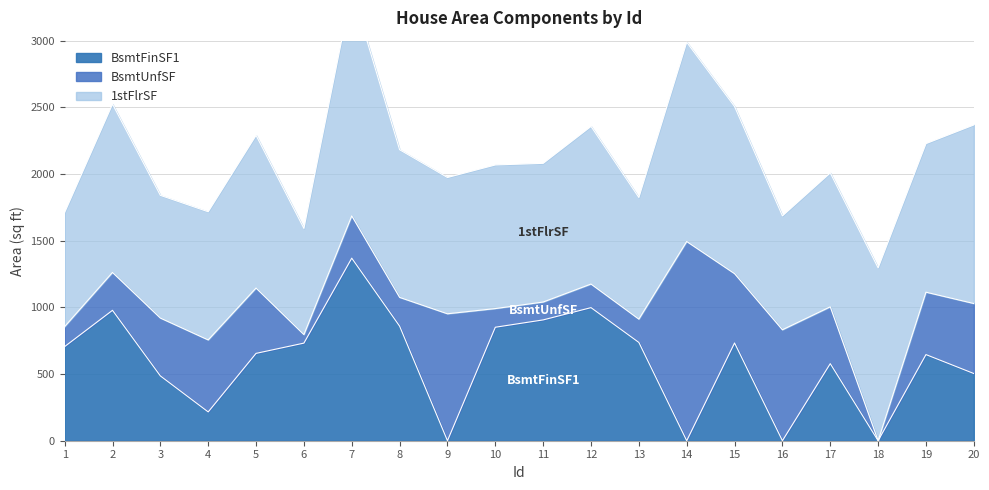

Reading left to right, what are all the values shown in this chart?

BsmtFinSF1: 1=706	2=978	3=486	4=216	5=655	6=732	7=1369	8=859	9=0	10=851	11=906	12=998	13=737	14=0	15=733	16=0	17=578	18=0	19=646	20=504
BsmtUnfSF: 1=150	2=284	3=434	4=540	5=490	6=64	7=317	8=216	9=952	10=140	11=134	12=177	13=175	14=1494	15=520	16=832	17=426	18=0	19=468	20=525
1stFlrSF: 1=856	2=1262	3=920	4=961	5=1145	6=796	7=1694	8=1107	9=1022	10=1077	11=1040	12=1182	13=912	14=1494	15=1253	16=854	17=1004	18=1296	19=1114	20=1339